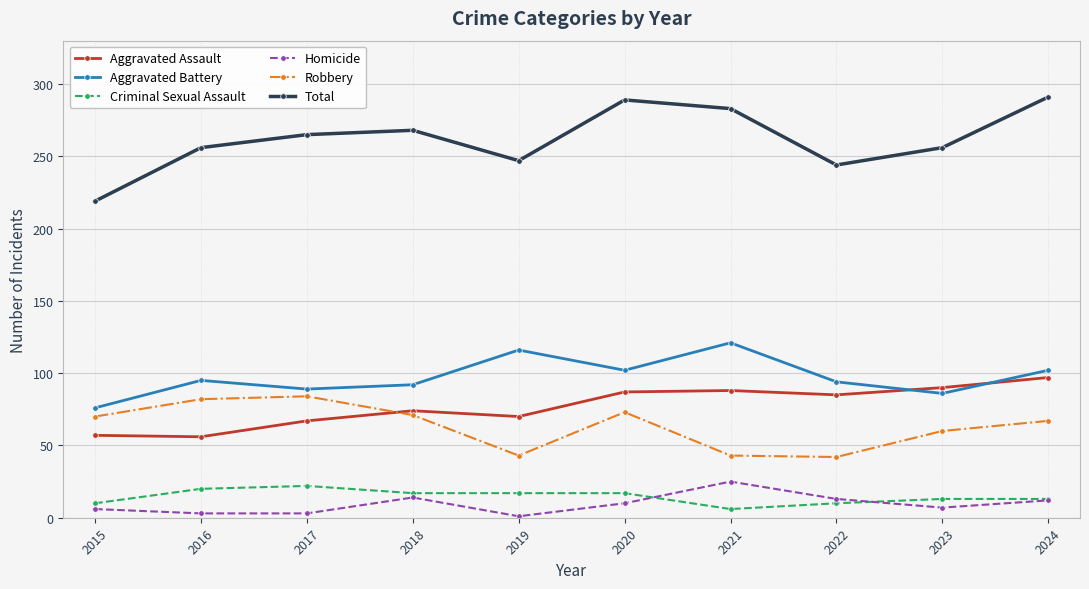

True or false: Total and Robbery cross at least once.

False